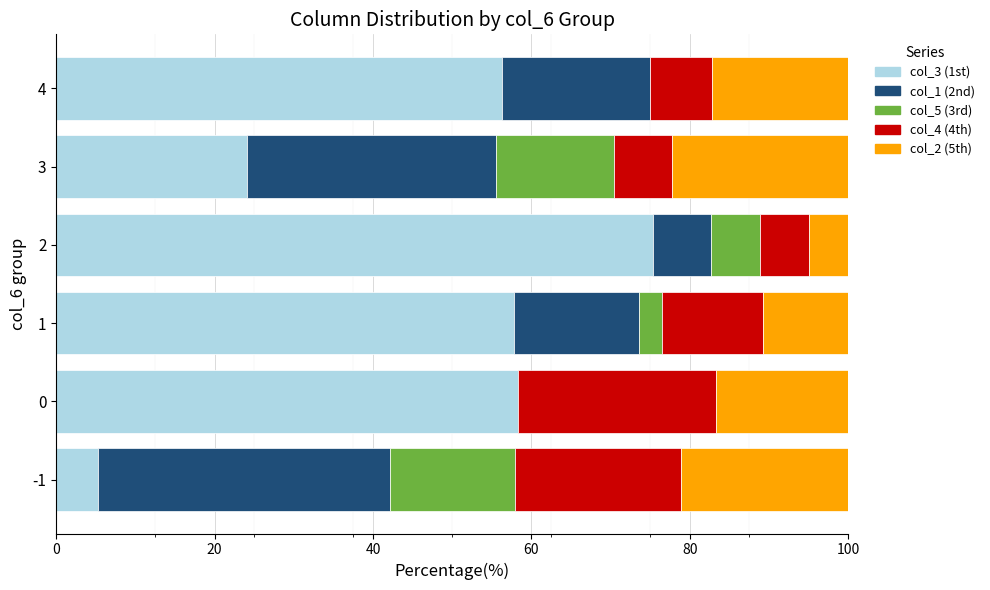

Is it true that col_3 (1st) equals 30.2 at 0?

False